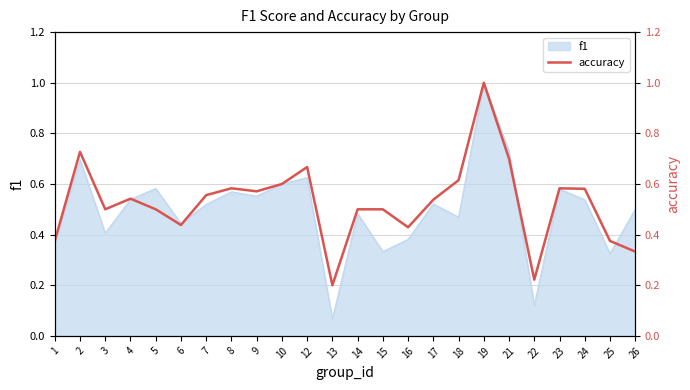

Does the chart have visible grid lines?

Yes